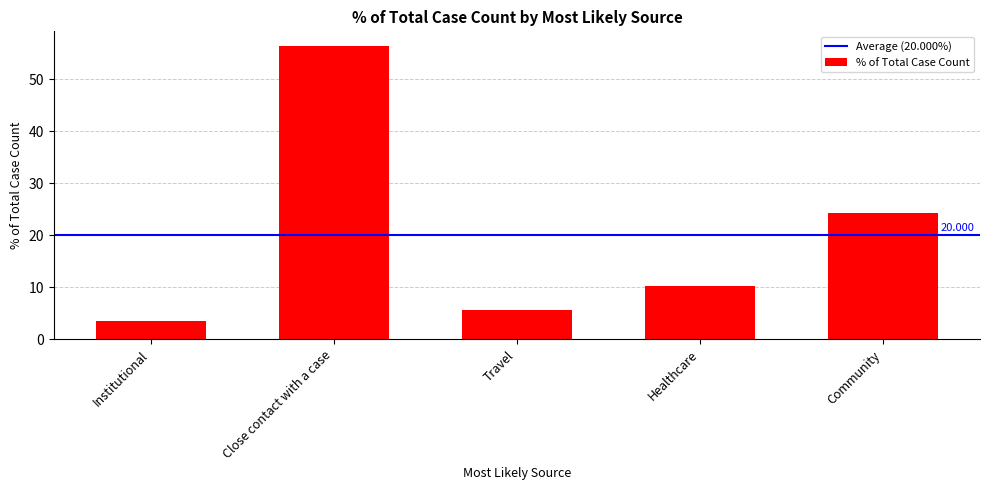

How many values are below 10?

2